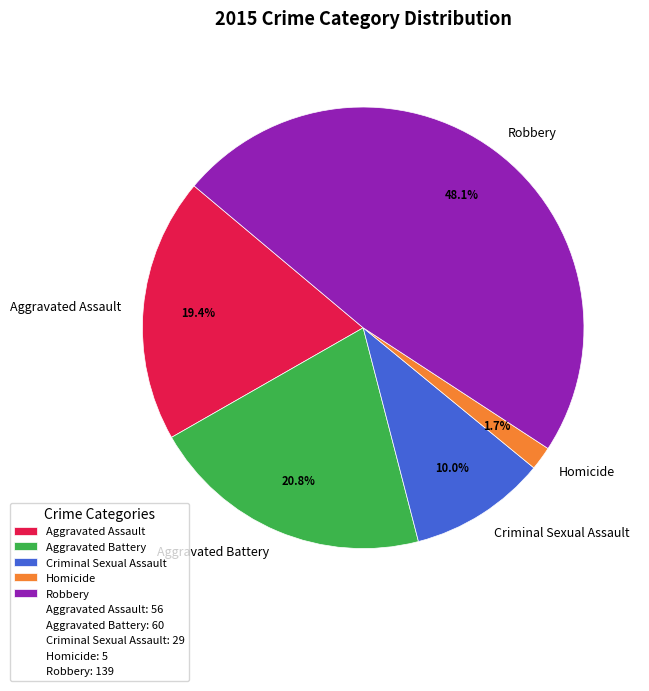

Does Homicide account for over 50% of the chart?

No